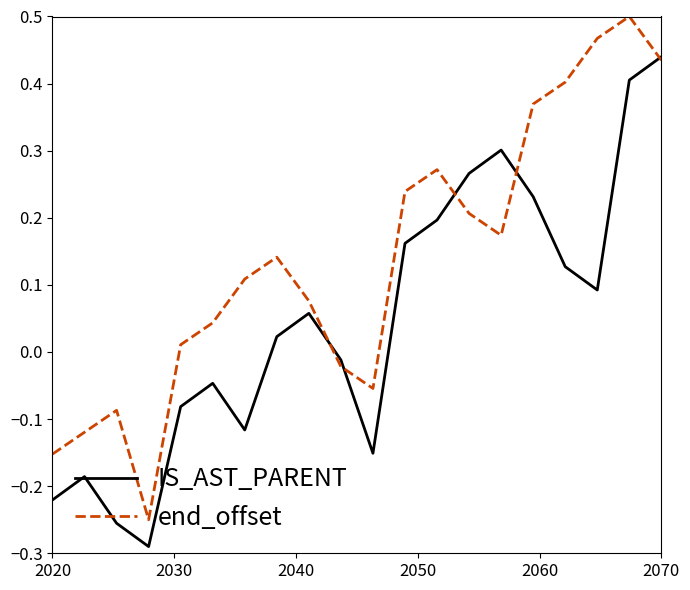

Which series has the largest total across all categories?

end_offset